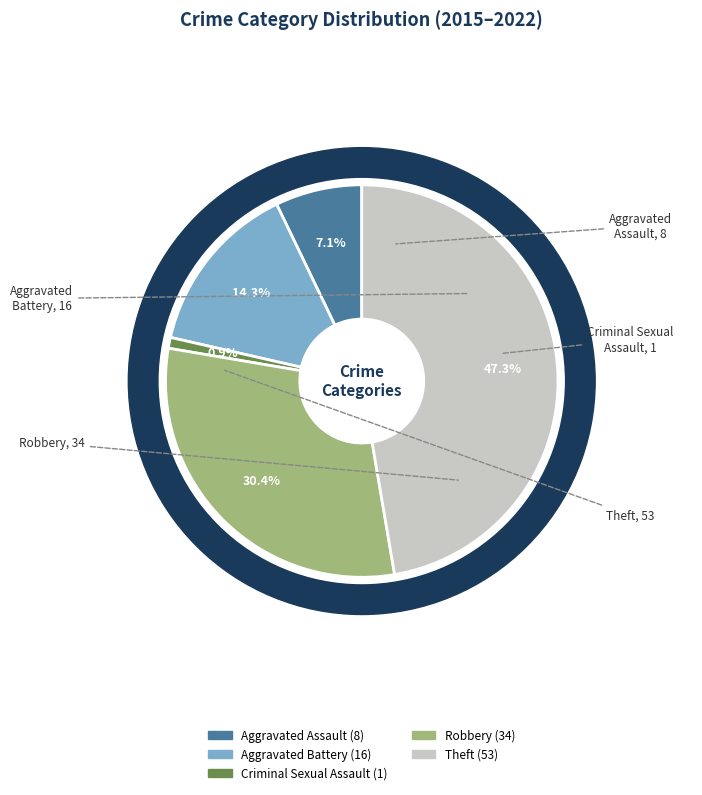

To the nearest percent, what portion does Aggravated Assault represent?

7%